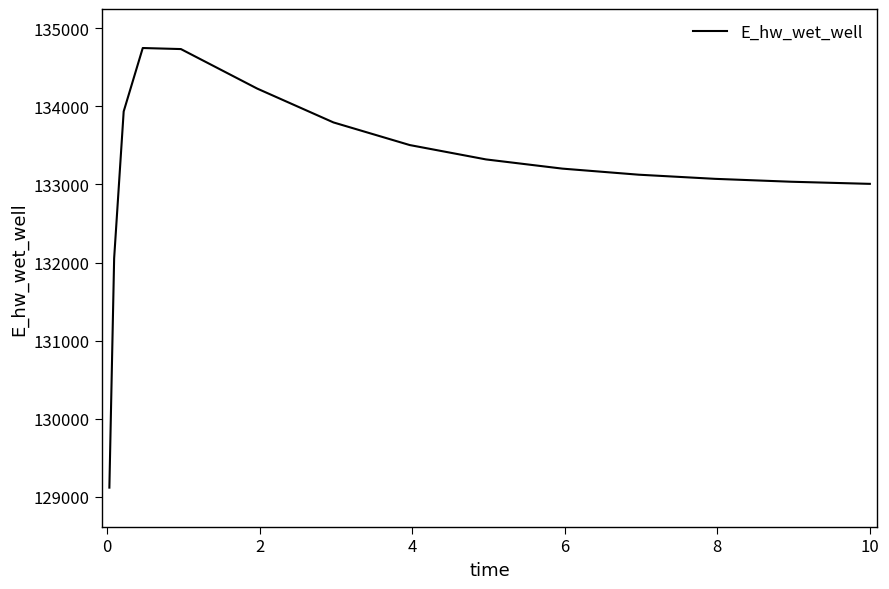

What is the maximum value shown in the chart?

134748.8